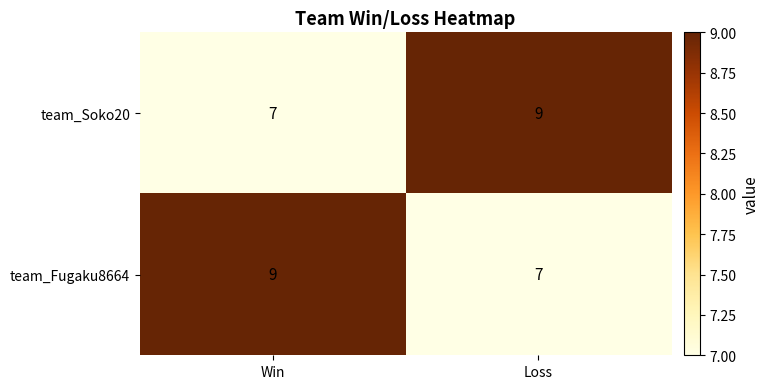

What is the sum of all team_Fugaku8664 values?

16